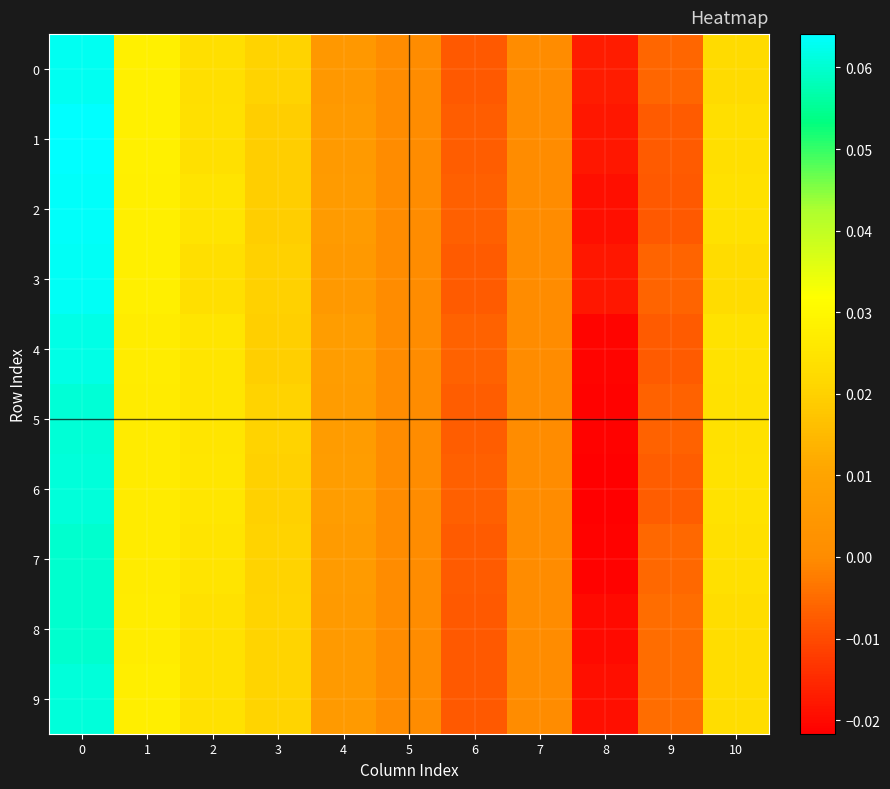

Rank the series by their maximum value, from lowest to highest.

7, 8, 5, 9, 6, 4, 0, 3, 2, 1